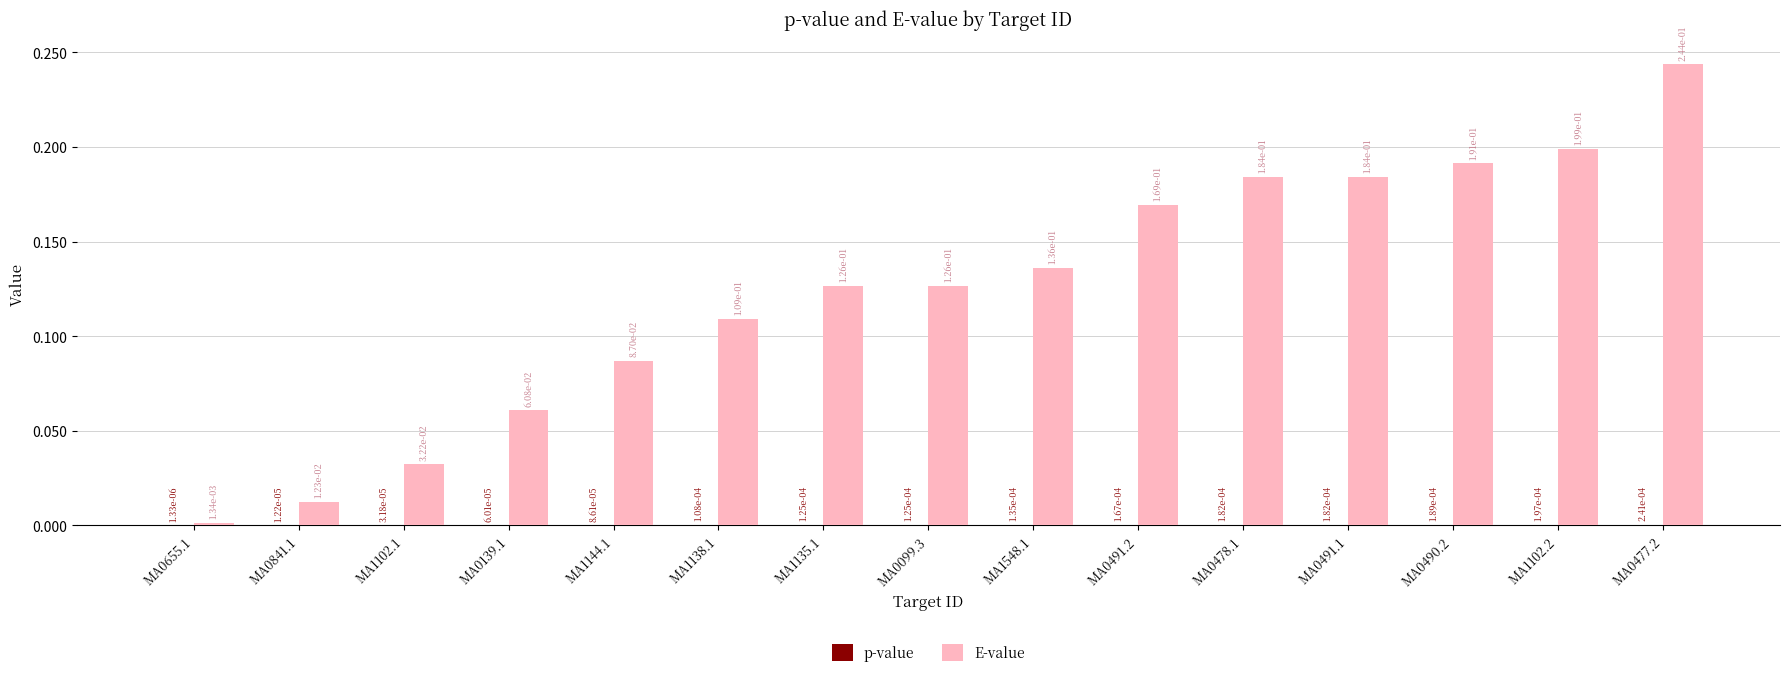

At which category is the sum across all series the highest?

MA0477.2